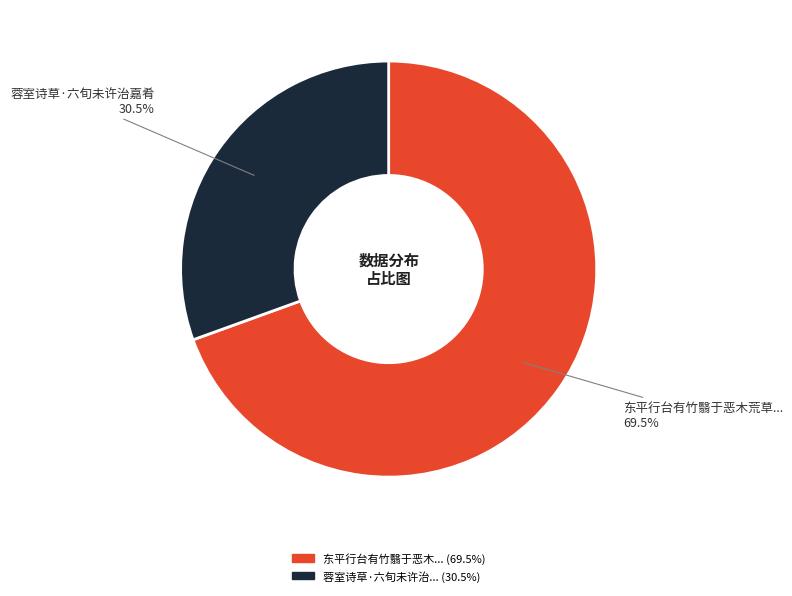

Is there any slice that represents more than half of the pie?

Yes